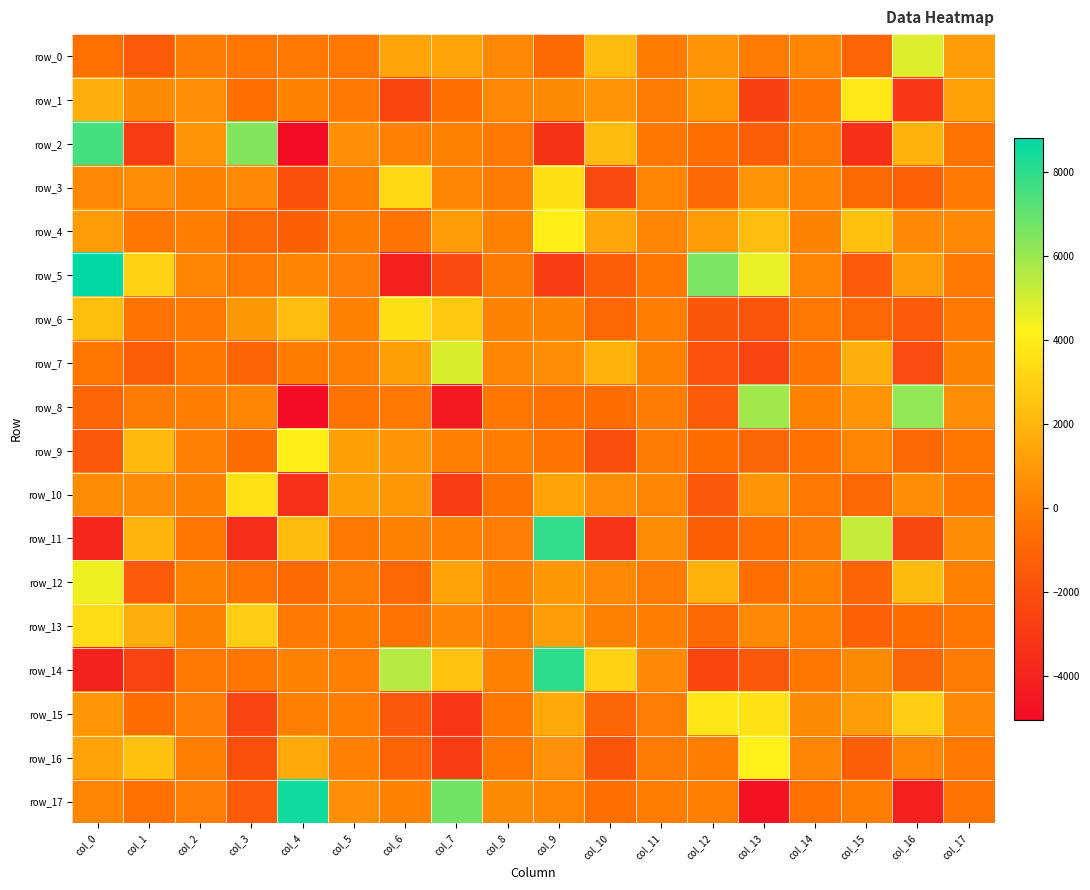

How many values in the row_3 series are below 217?

9